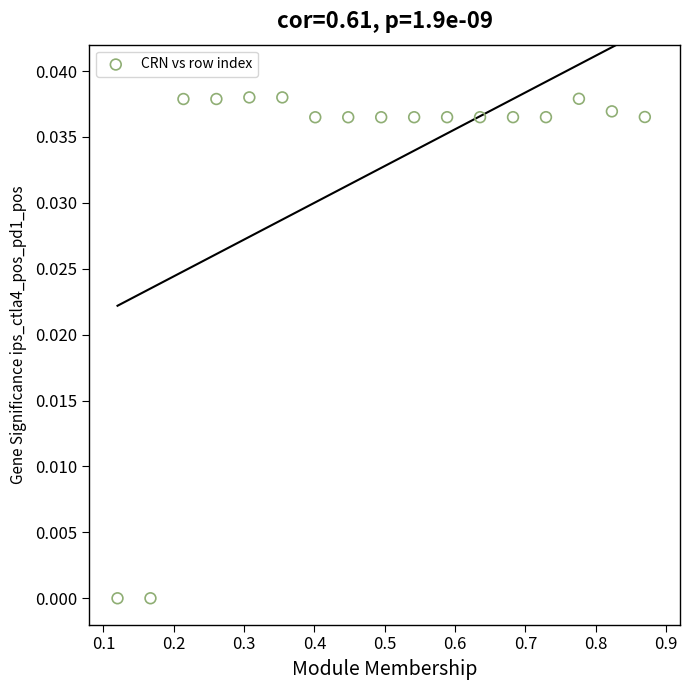

What is the range of X values (max minus min)?

0.8